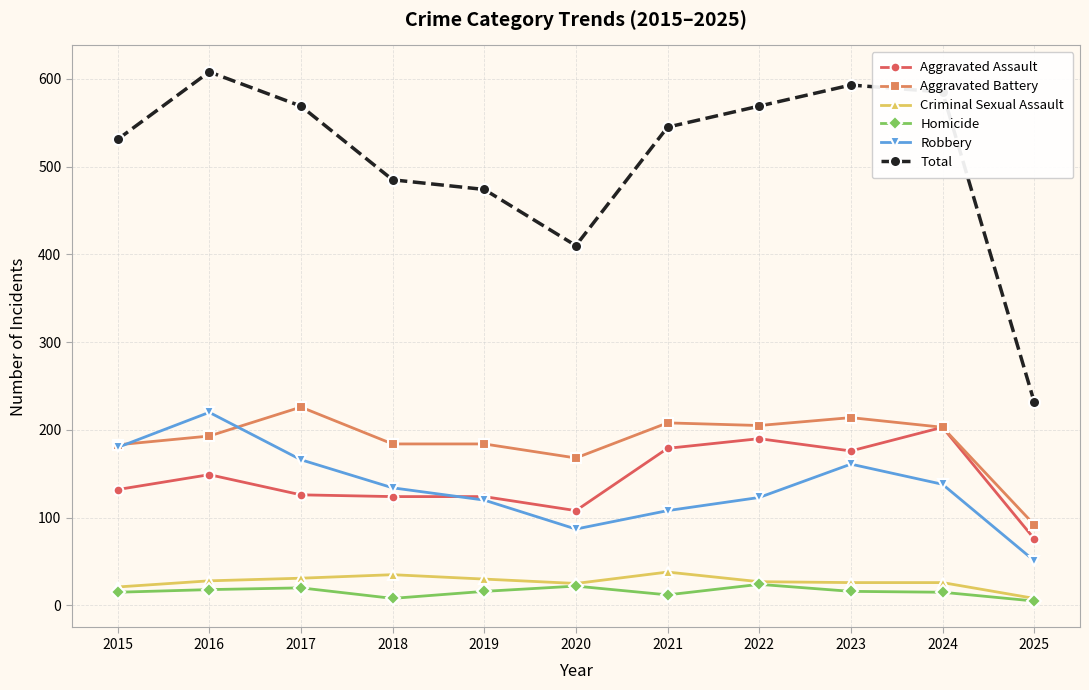

What is the difference between the second highest and second lowest values in the Aggravated Assault series?

82